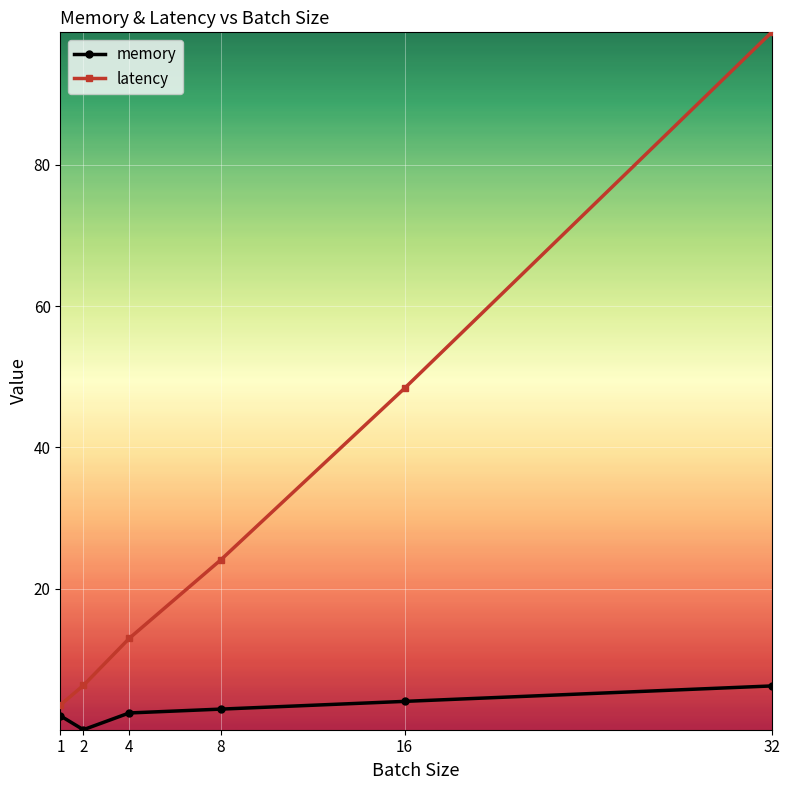

Where does the latency series first go above 24?

8